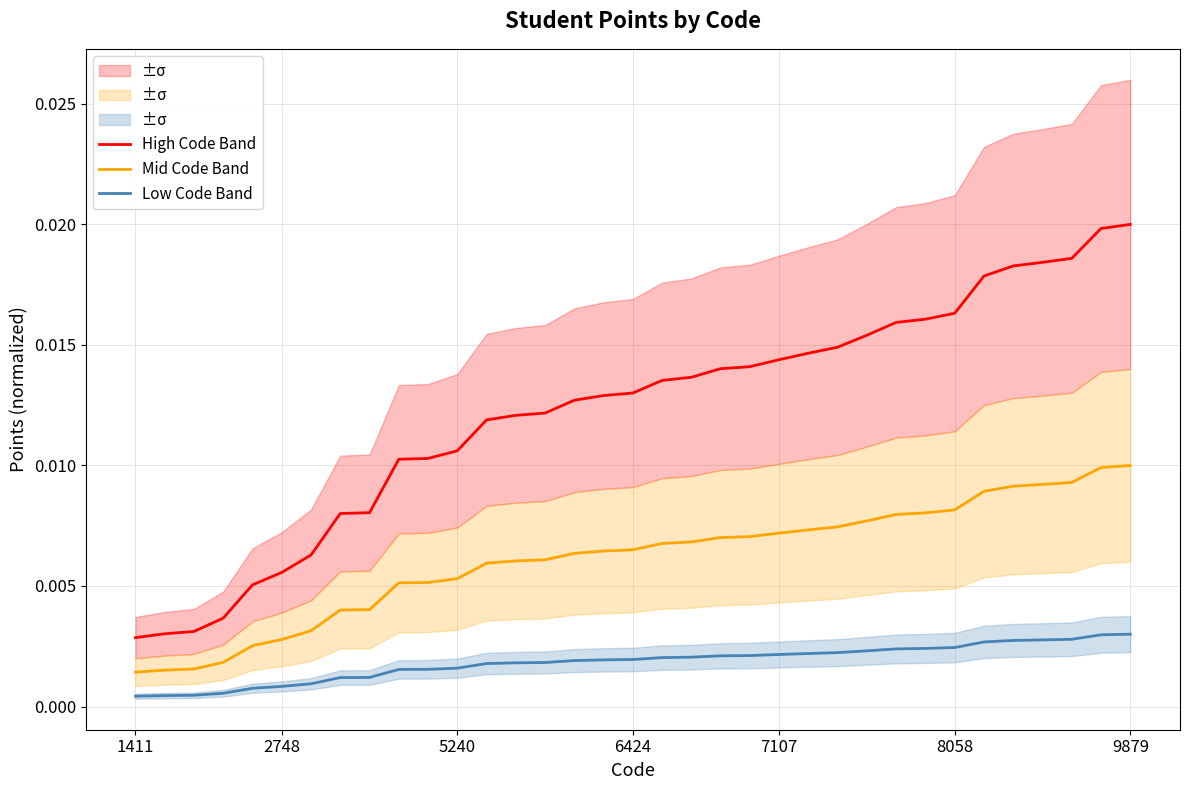

True or false: Mid Code Band and Low Code Band cross at least once.

False